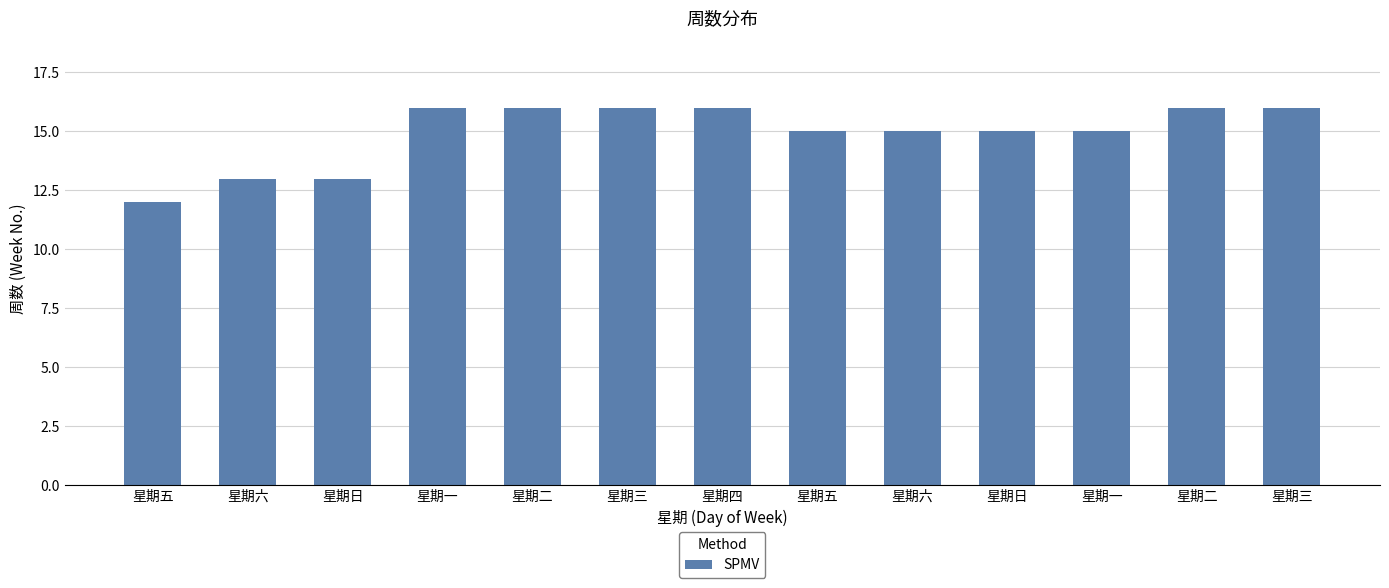

List the labels in order of value, smallest first.

星期五, 星期六, 星期日, 星期五, 星期六, 星期日, 星期一, 星期一, 星期二, 星期三, 星期四, 星期二, 星期三